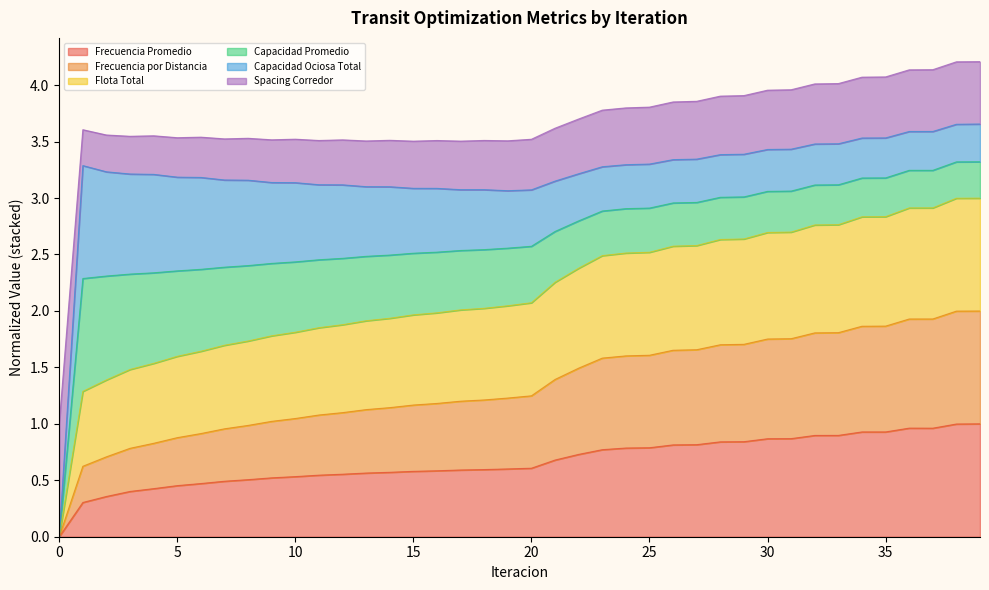

Does the chart have visible grid lines?

No